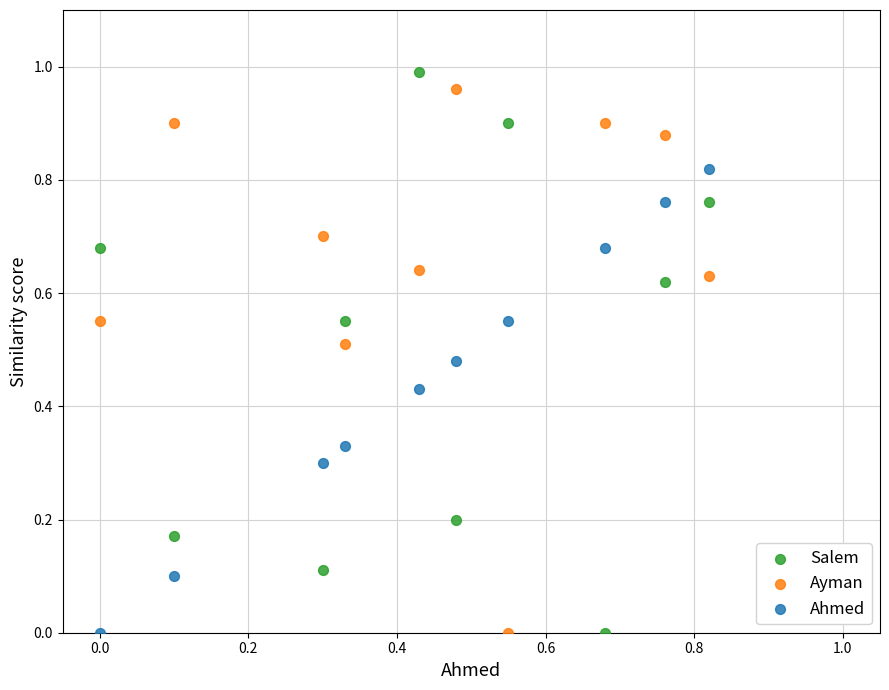

Which series has the largest Y range (max minus min)?

Salem